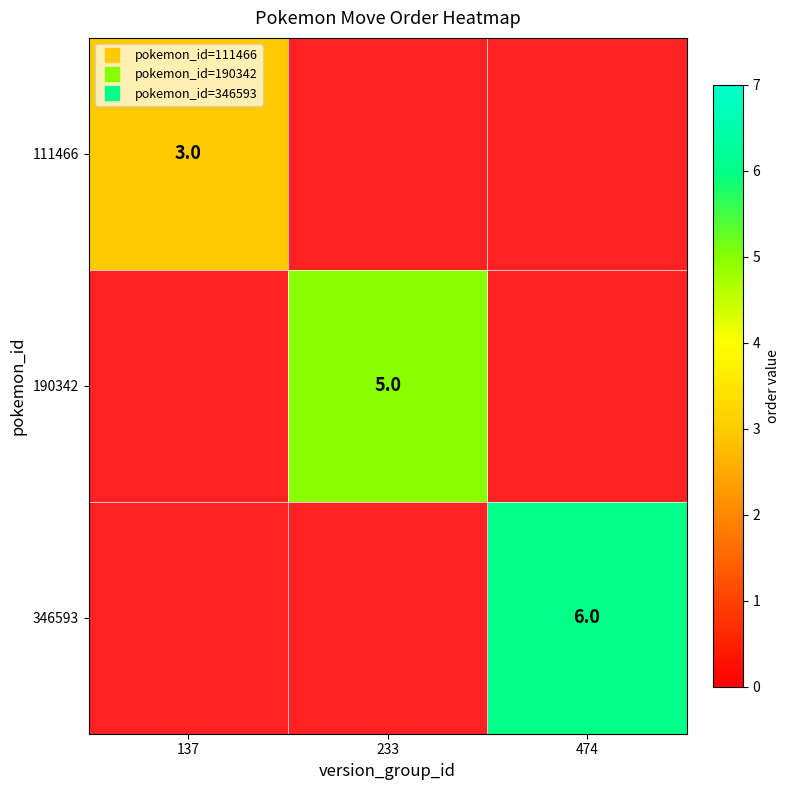

How many data points in 190342 are above 0?

1